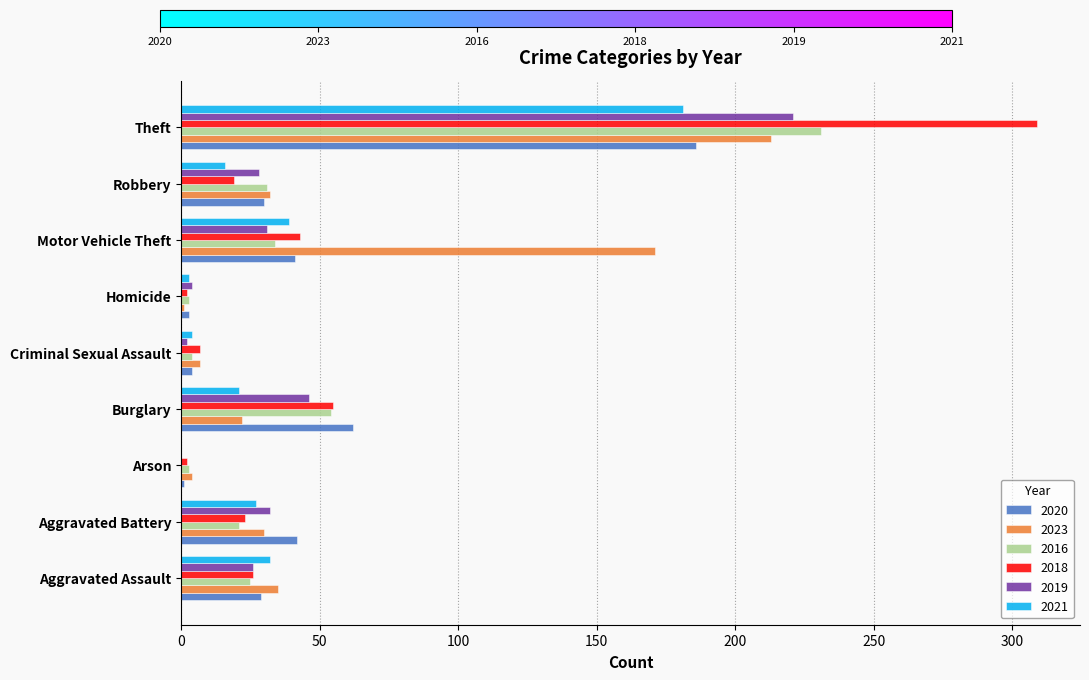

Between Robbery and Theft, which series saw the biggest shift?

2018